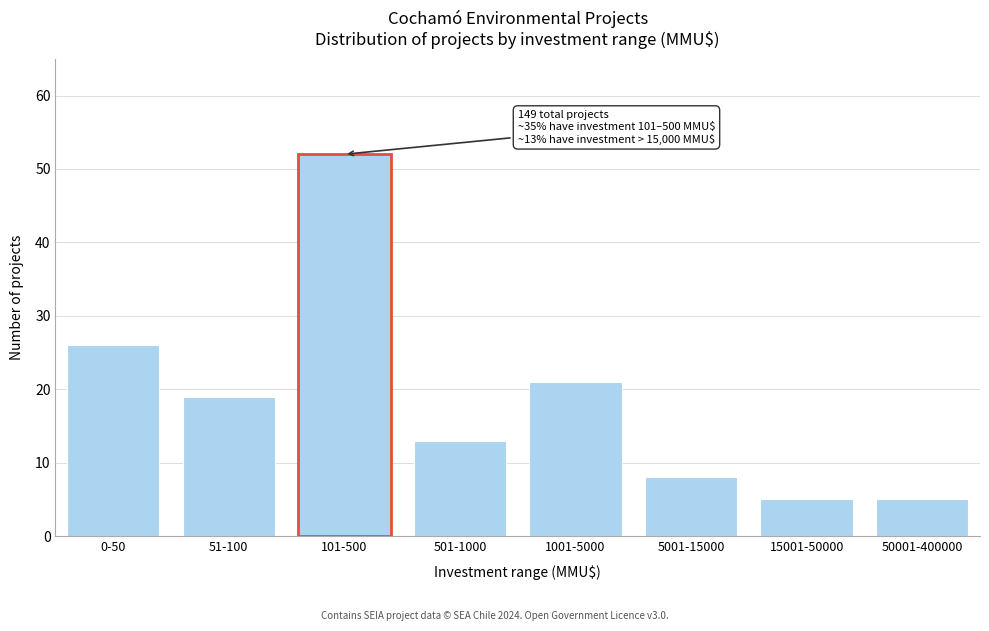

Reading left to right, extract all data points from this chart.

26	19	52	13	21	8	5	5